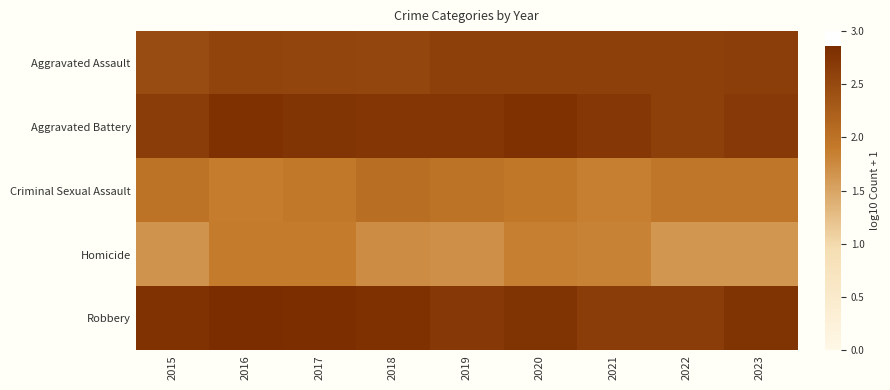

How many distinct data groups are displayed?

5